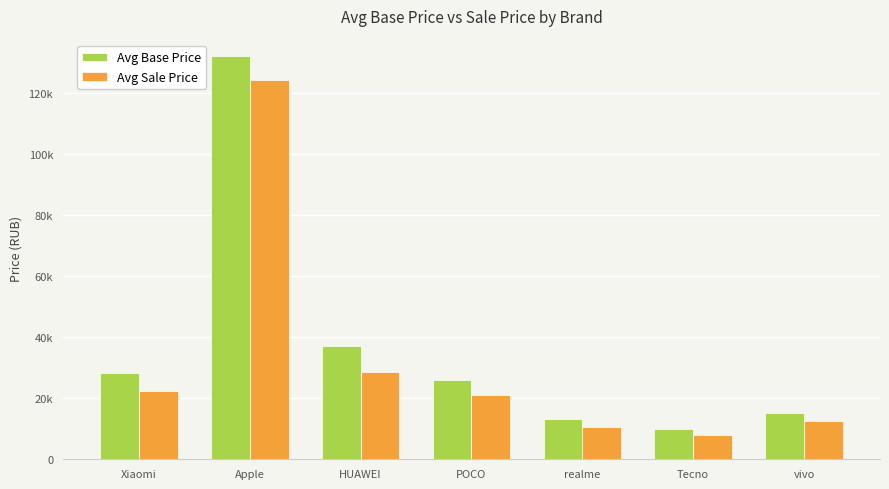

What are all the series names shown in the legend?

Avg Base Price, Avg Sale Price